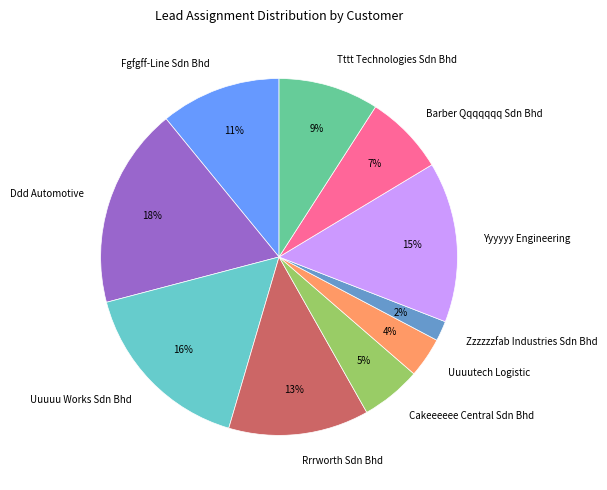

Combined, do Yyyyyy Engineering and Ddd Automotive account for over 50%?

No